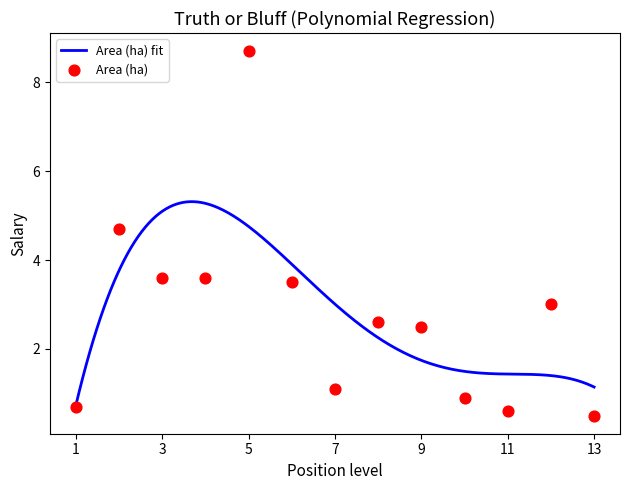

What is the lowest value of the Area (ha) fit series?

0.7